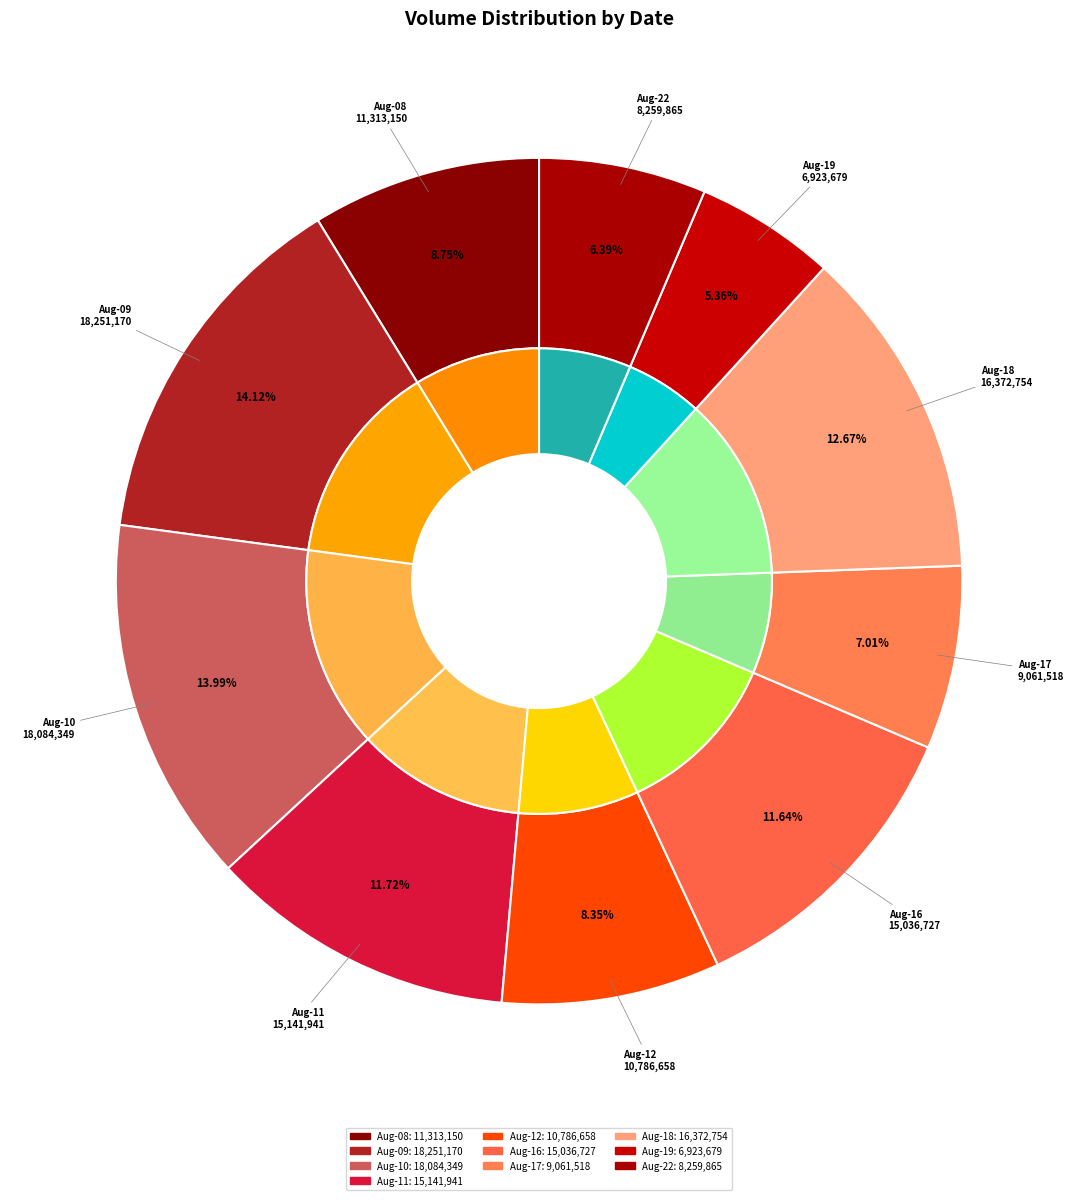

To the nearest percent, what percentage of the pie is 2022-08-18?

13%